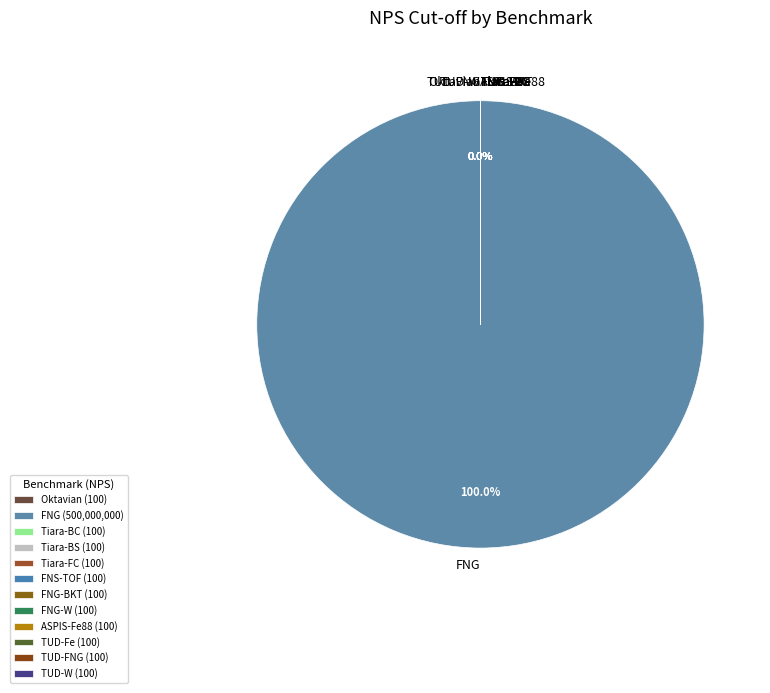

Which slice is the largest?

FNG